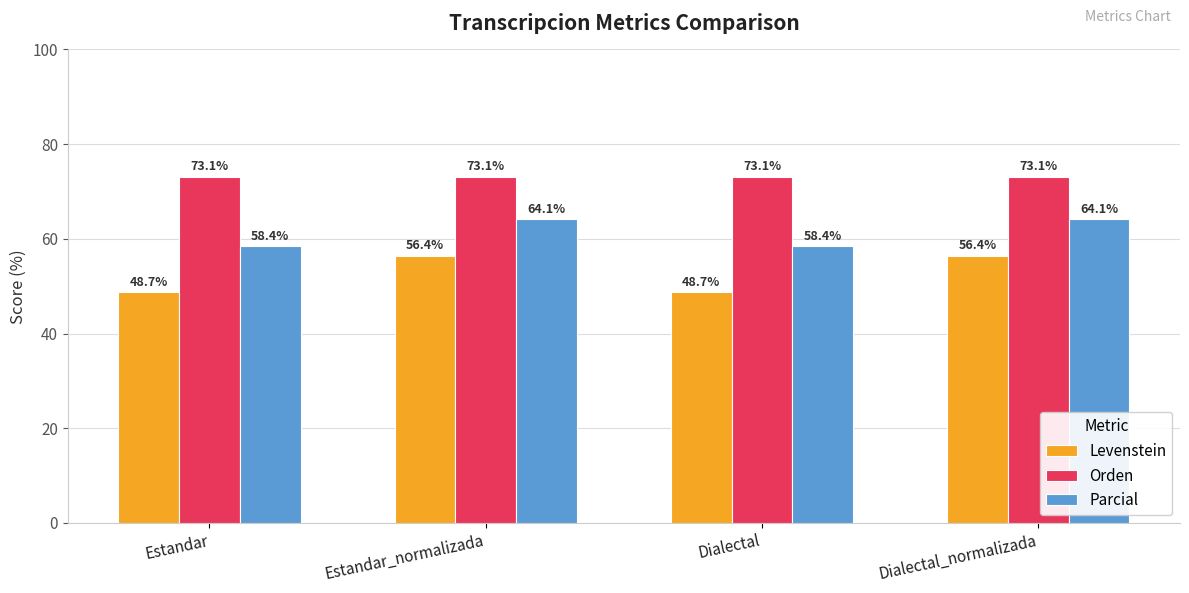

Does the chart contain any negative values?

No